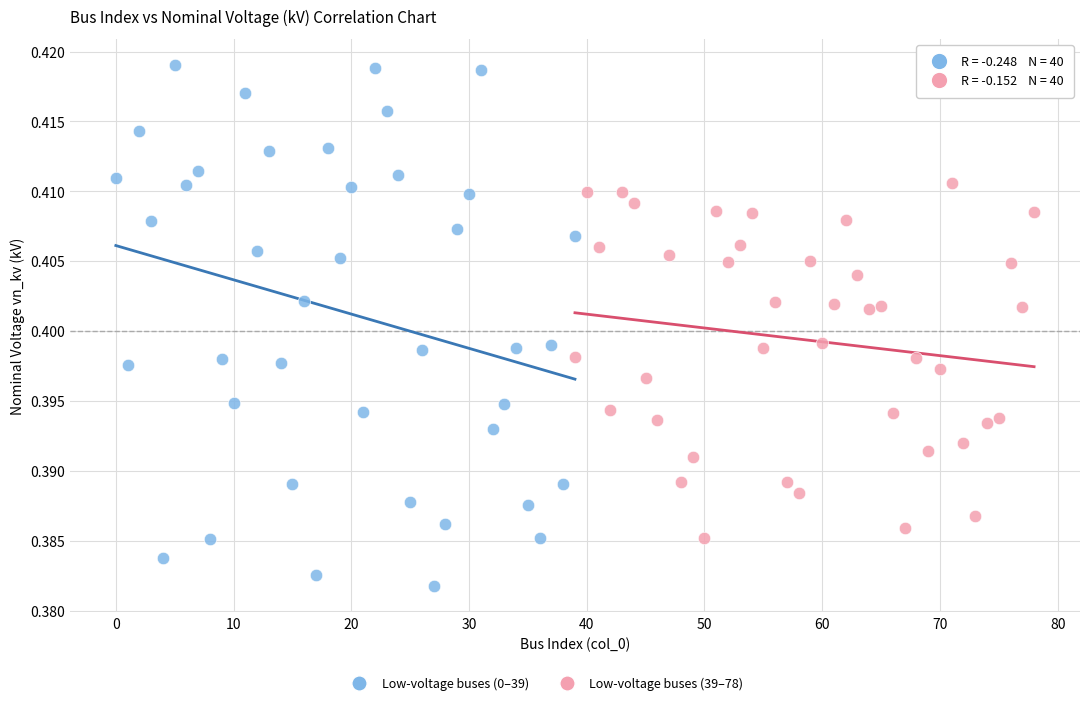

Which series contains the lowest Y value?

Low-voltage buses (0–39)